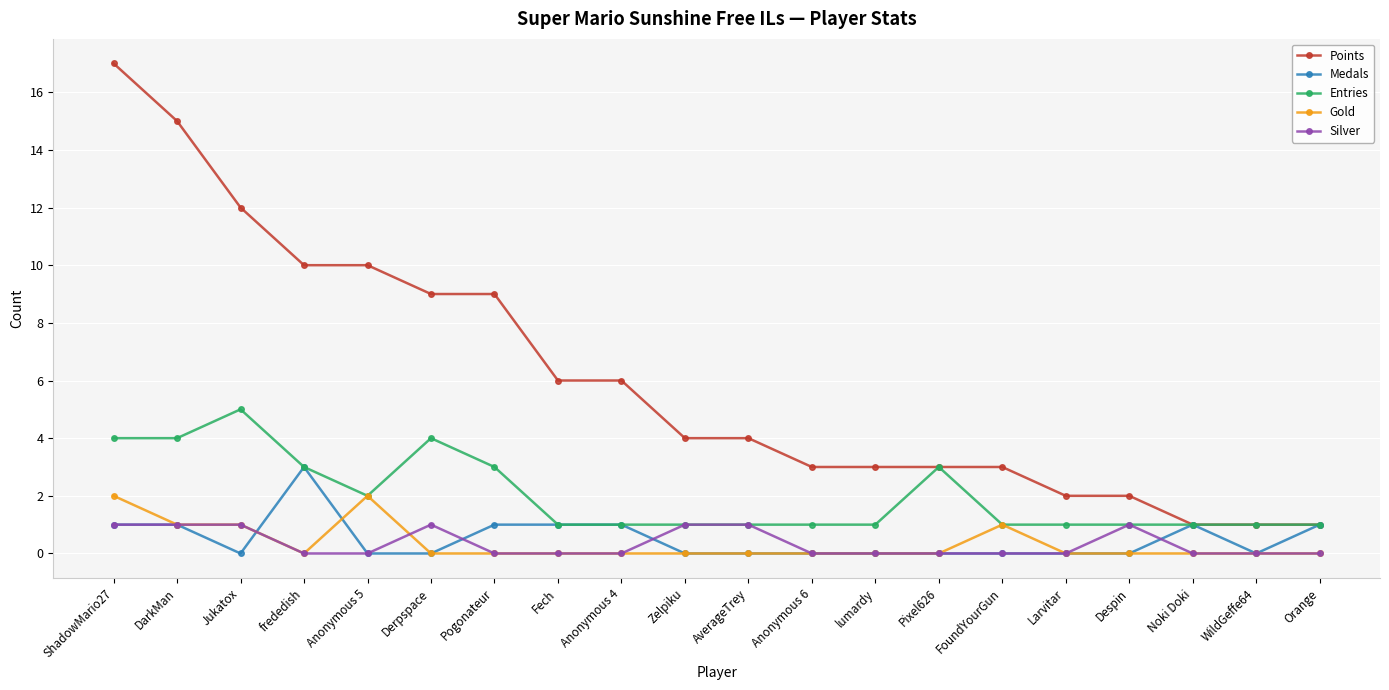

True or false: Points and Gold cross at least once.

False